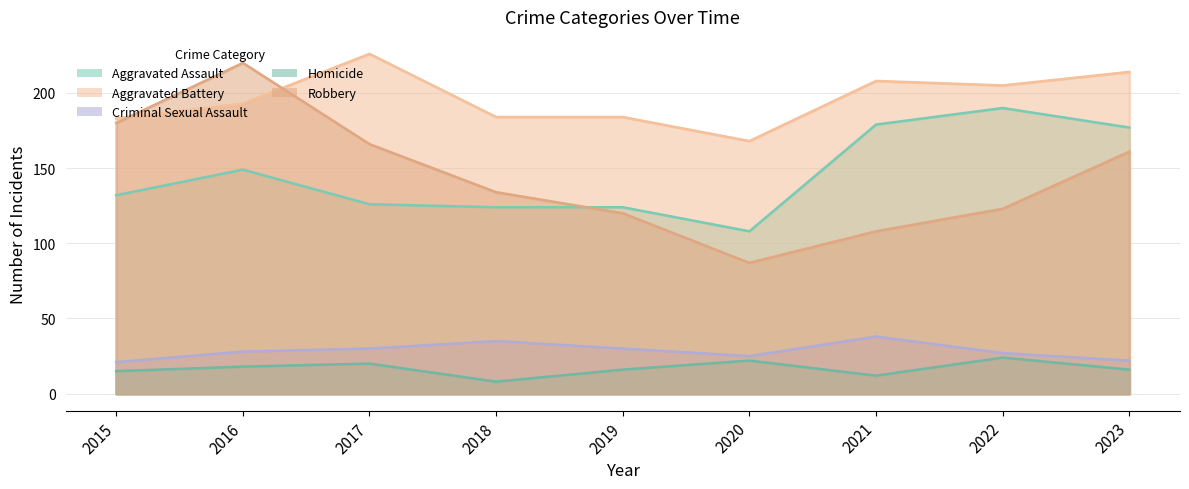

Which category has the highest value across all series?

2017